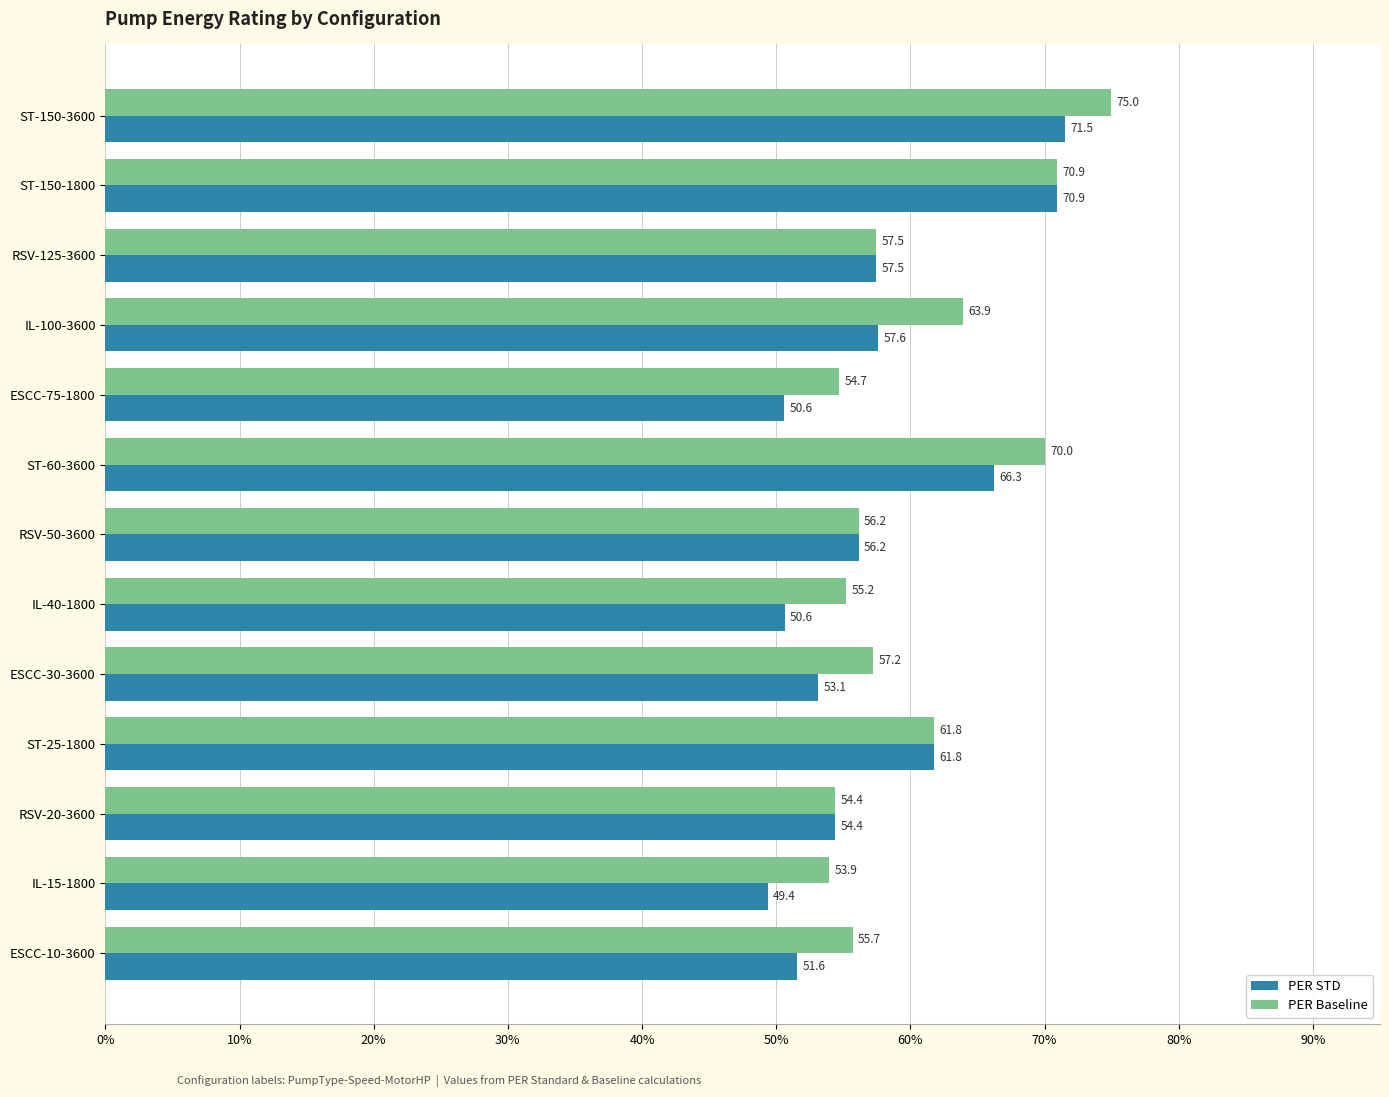

Which series changed the most between IL-100-3600 and ST-60-3600?

PER STD